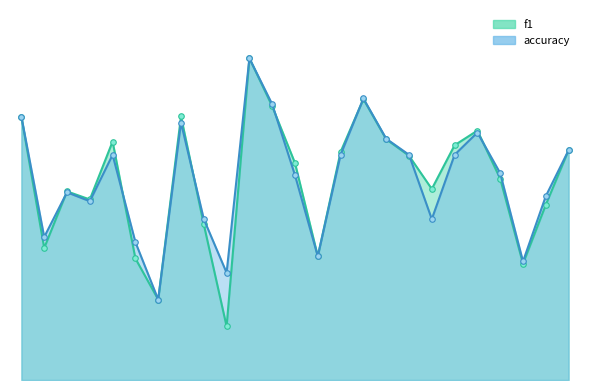

The value of f1 at 16 is 0.3. True or false?

False